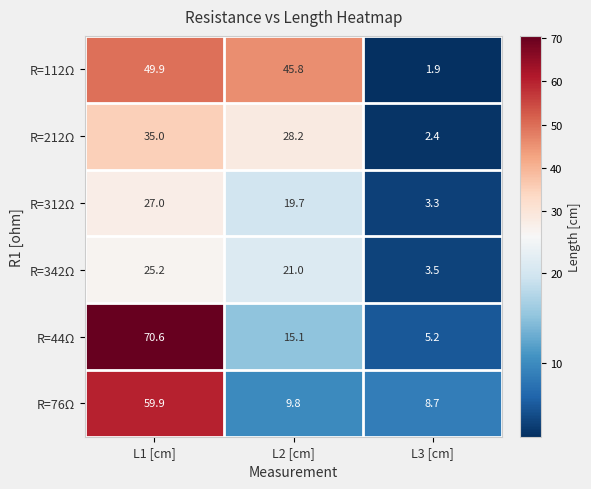

Reading right to left, extract all data points from this chart.

R=112Ω: 1.9	45.8	49.9
R=212Ω: 2.4	28.2	35.0
R=312Ω: 3.3	19.7	27.0
R=342Ω: 3.5	21.0	25.2
R=44Ω: 5.2	15.1	70.6
R=76Ω: 8.7	9.8	59.9